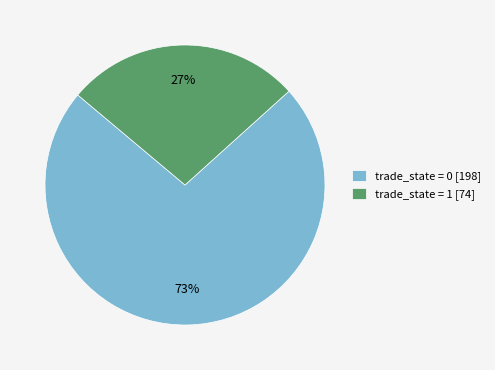

True or false: trade_state = 1 [74] accounts for 27% of the total.

True